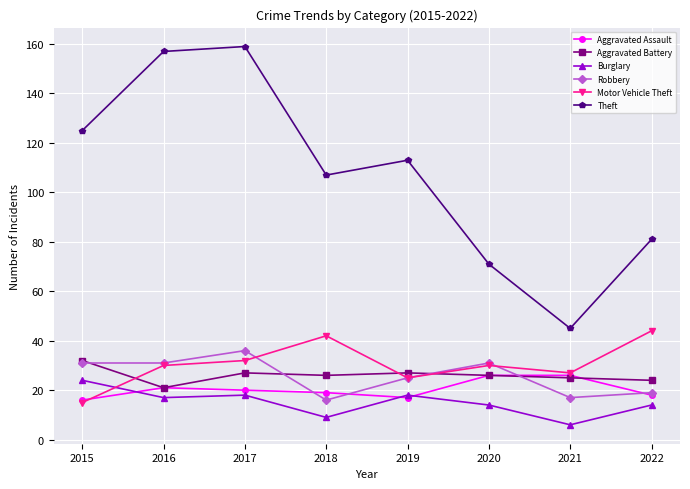

What is the difference between the maximum and second lowest values in the Motor Vehicle Theft series?

19